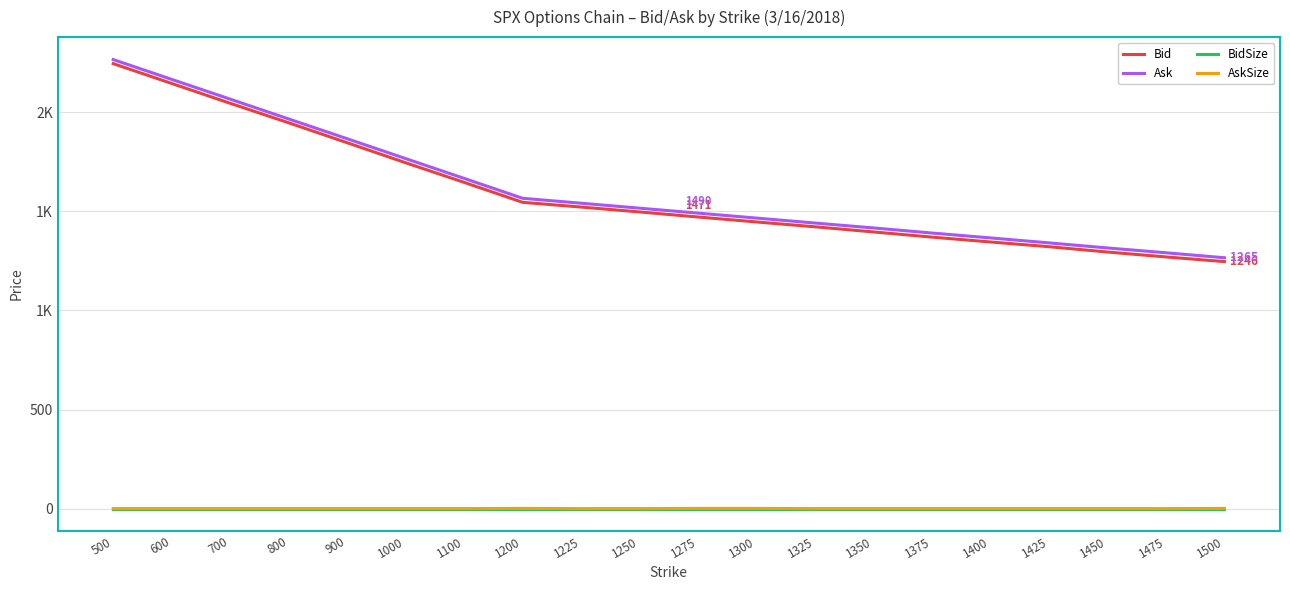

What are all the series names shown in the legend?

Bid, Ask, BidSize, AskSize